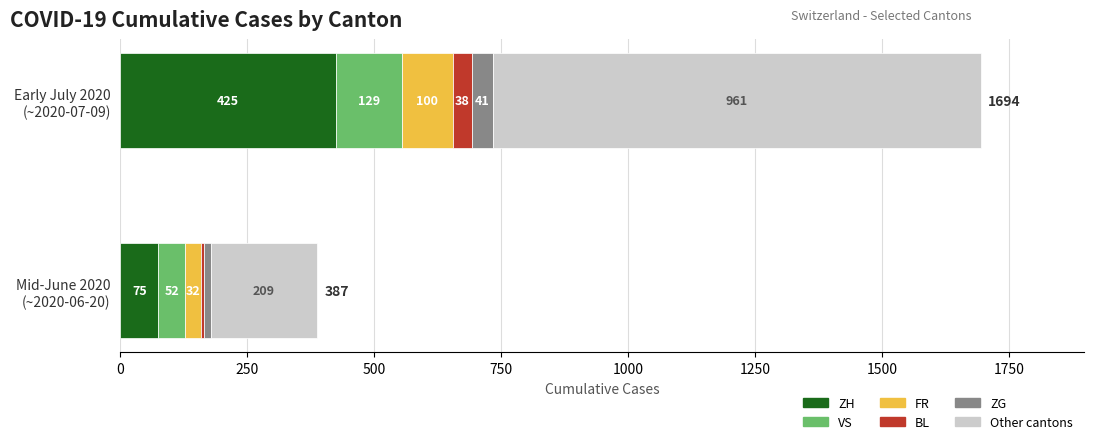

What is the lowest value of the ZH series?

75